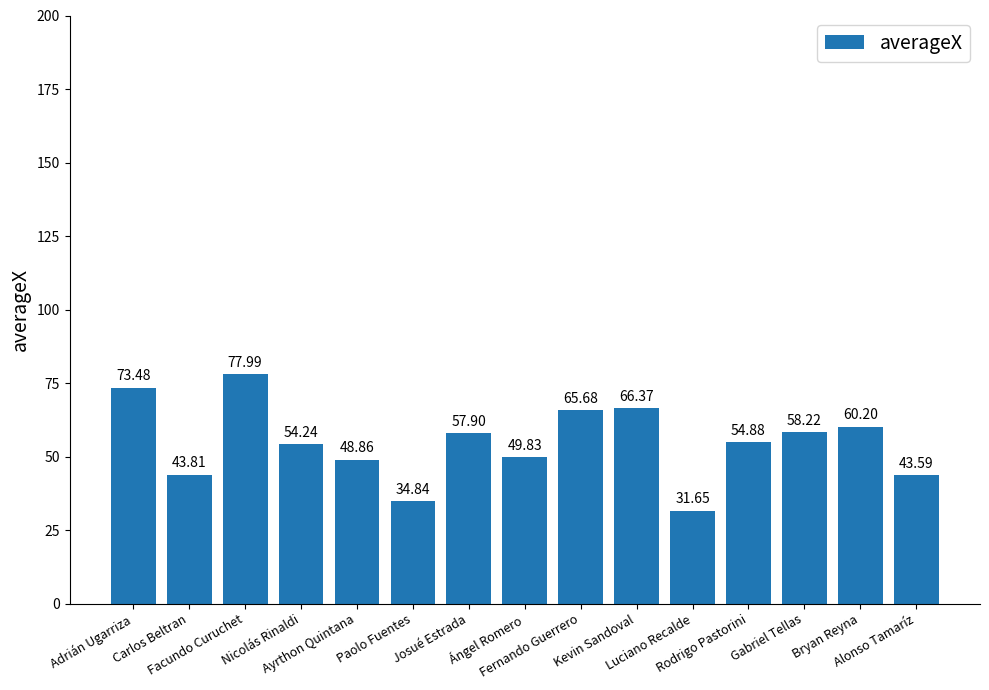

Rank the categories by value from highest to lowest.

Facundo Curuchet, Adrián Ugarriza, Kevin Sandoval, Fernando Guerrero, Bryan Reyna, Gabriel Tellas, Josué Estrada, Rodrigo Pastorini, Nicolás Rinaldi, Ángel Romero, Ayrthon Quintana, Carlos Beltran, Alonso Tamaríz, Paolo Fuentes, Luciano Recalde